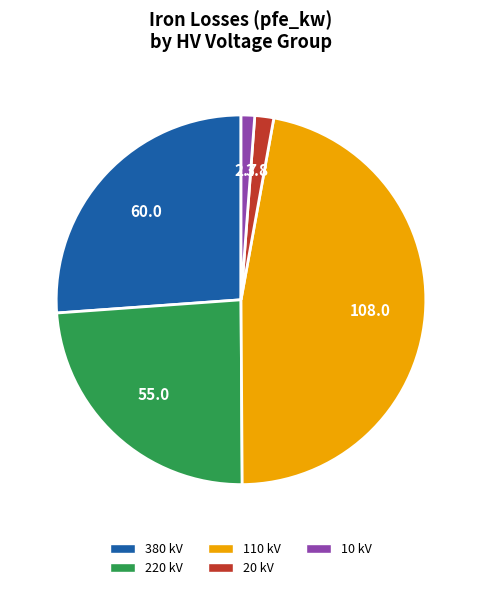

Does any single category account for the majority?

No